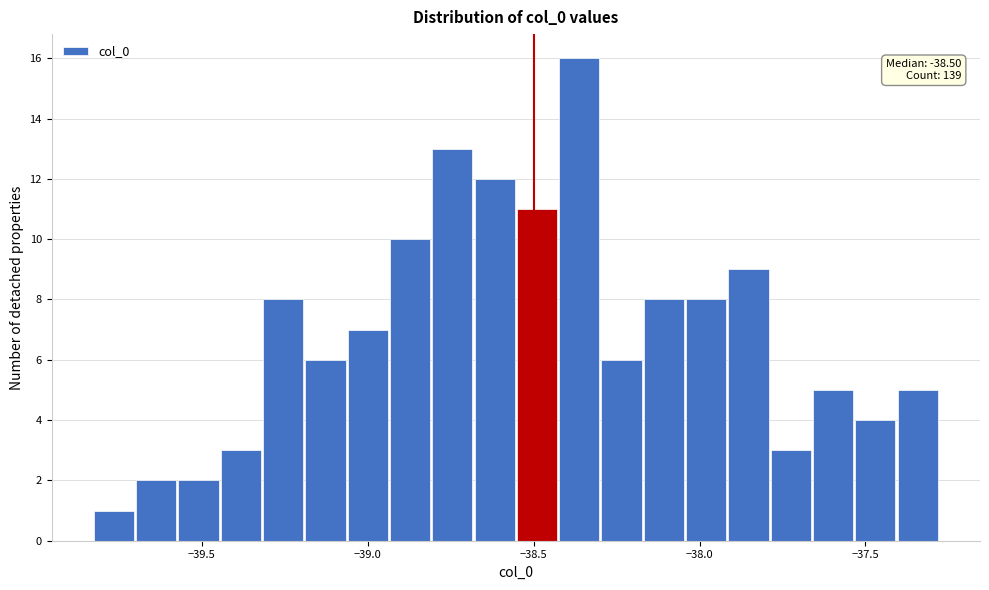

Around what value on the x-axis is the tallest bar? Give the approximate position of its centre, as read against the axis.

-38.35